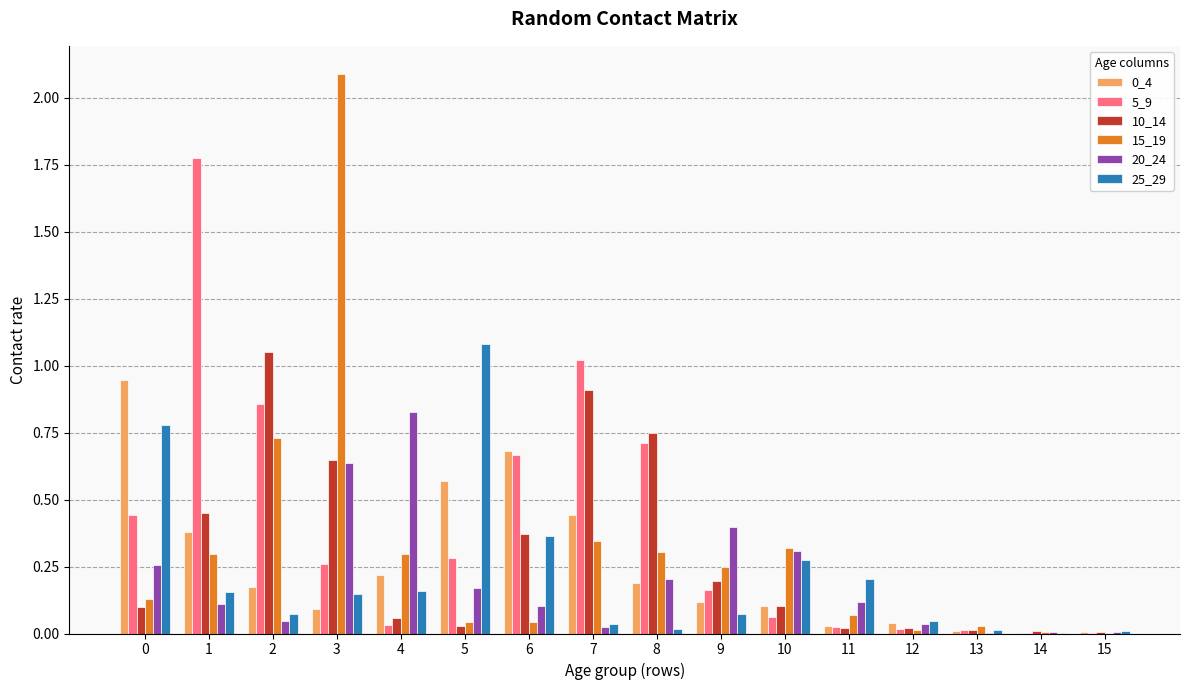

What is the total value across all series at 9?

1.2